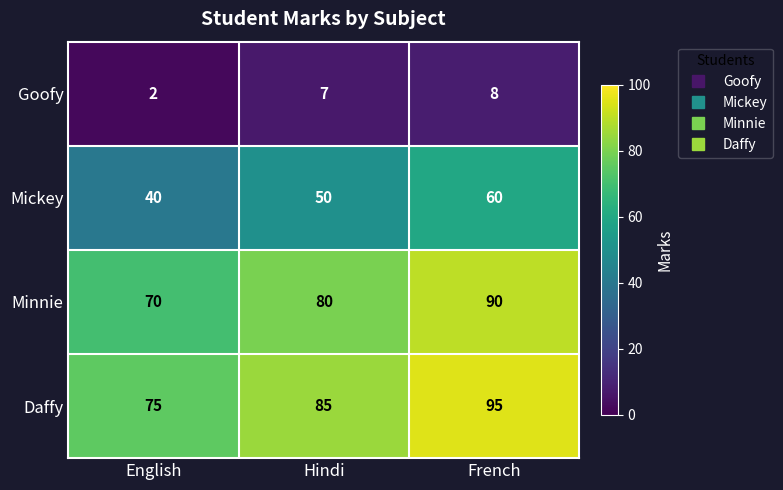

Rank the series by their maximum value, from lowest to highest.

Goofy, Mickey, Minnie, Daffy